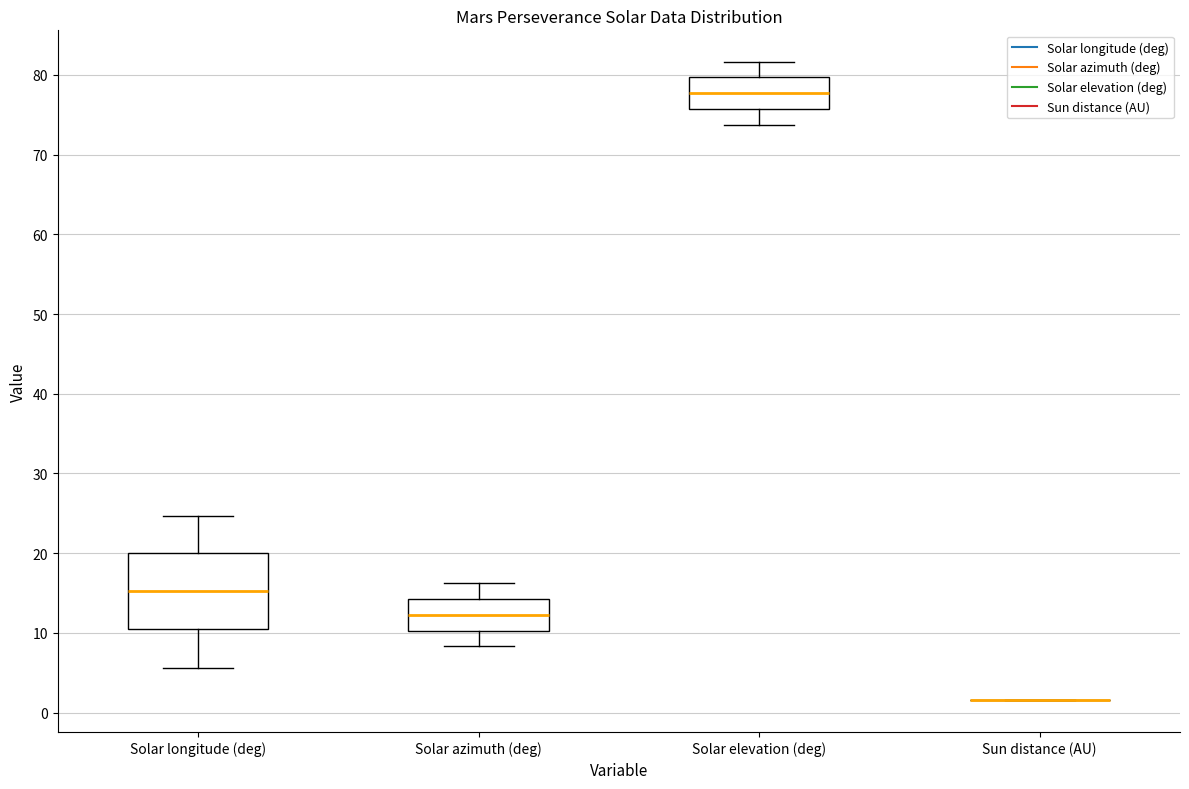

Reading left to right, transcribe this box plot: for each box, give where its median line is, the range the box spans, and where its two whiskers end, as read against the y-axis. The values are not printed on the chart, so give them approximately, as read against the axis.

Solar longitude (deg): median 15, box 10 to 20, whiskers 6 to 25
Solar azimuth (deg): median 12, box 10 to 14, whiskers 8 to 16
Solar elevation (deg): median 78, box 76 to 80, whiskers 74 to 82
Sun distance (AU): box collapsed to a line at 2, whiskers 2 to 2